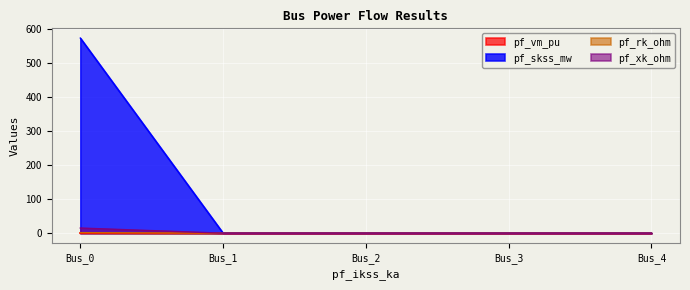

What is the difference between the pf_xk_ohm values at Bus_1 and Bus_0?

15.0